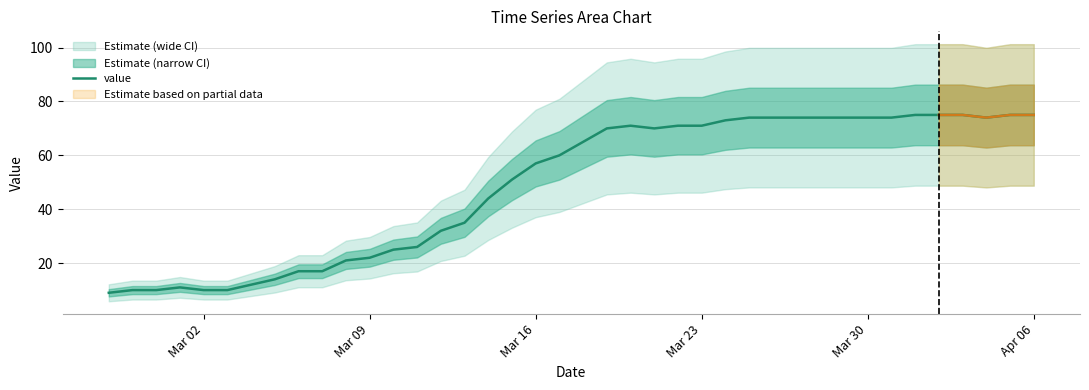

What is the minimum value for value?

9